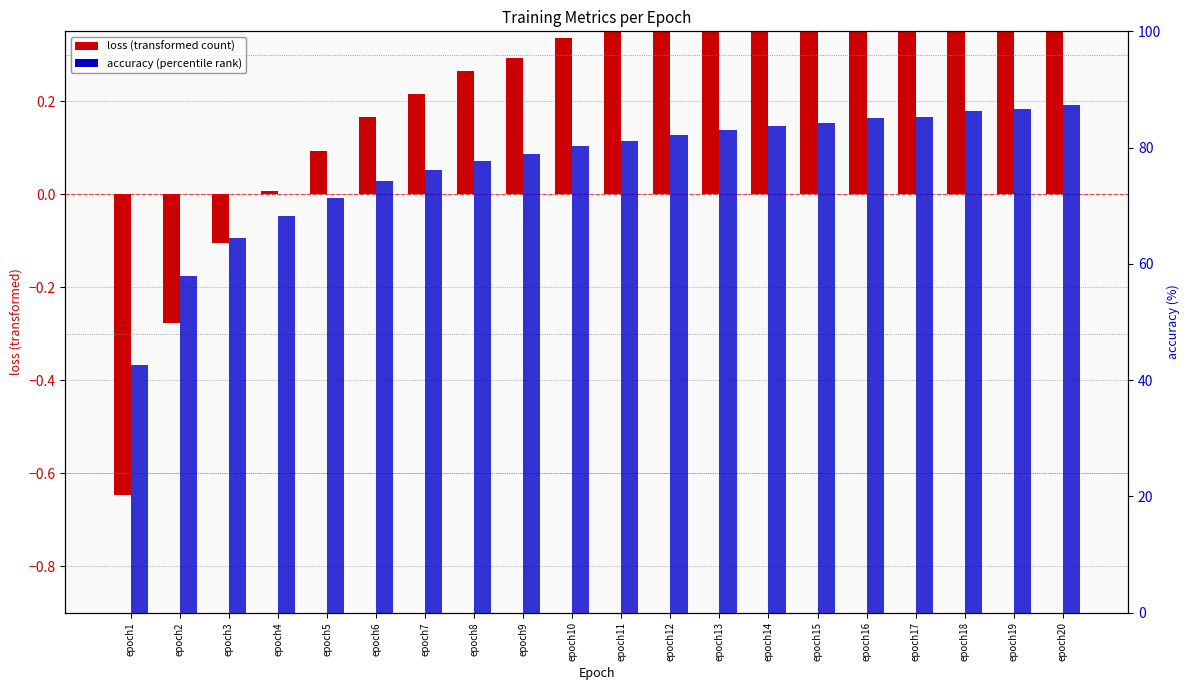

Are the bars grouped side by side (vs. stacked)?

Yes